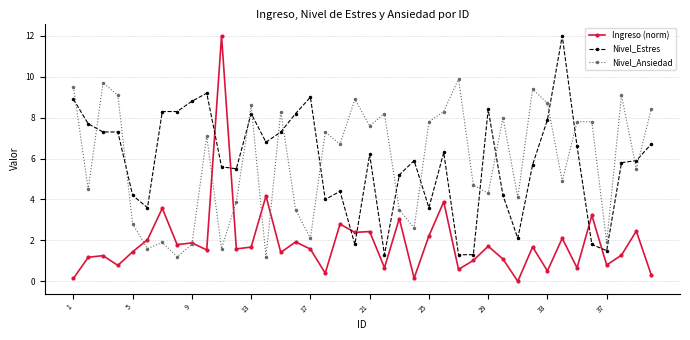

What is the maximum value shown in the chart?

12.0